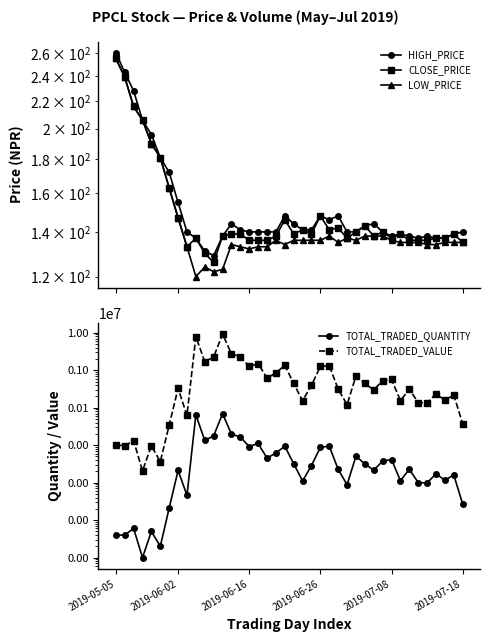

True or false: LOW_PRICE has more than 2 interior local peaks.

True